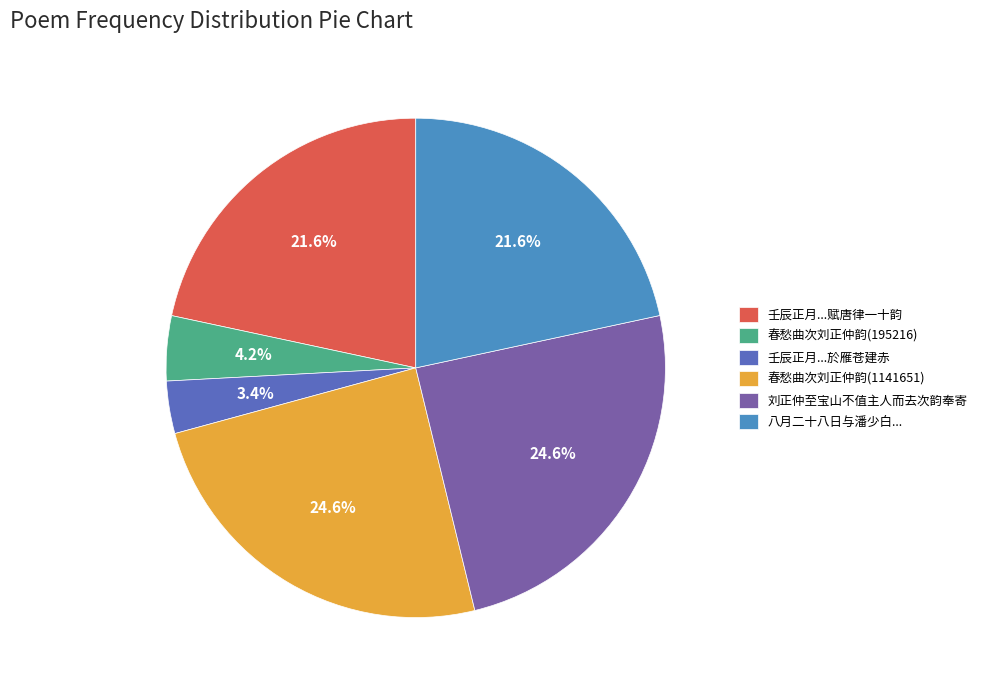

Which category has the smallest portion of the pie?

壬辰正月...於雁苍建赤